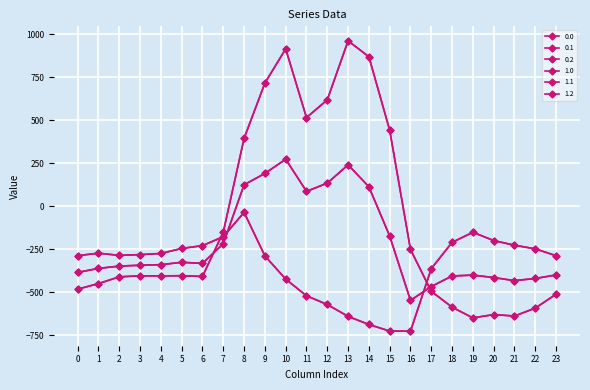

Is this an area chart (filled region under the line)?

No